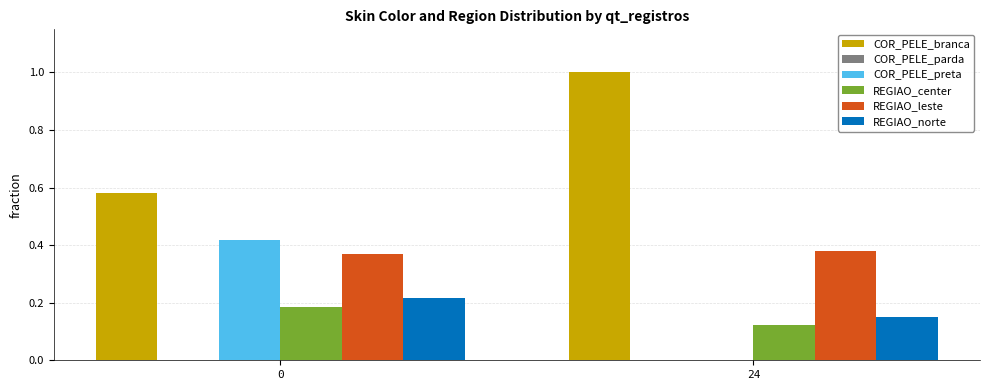

Is the value of COR_PELE_branca at 0 greater than the value of REGIAO_norte at 0?

Yes